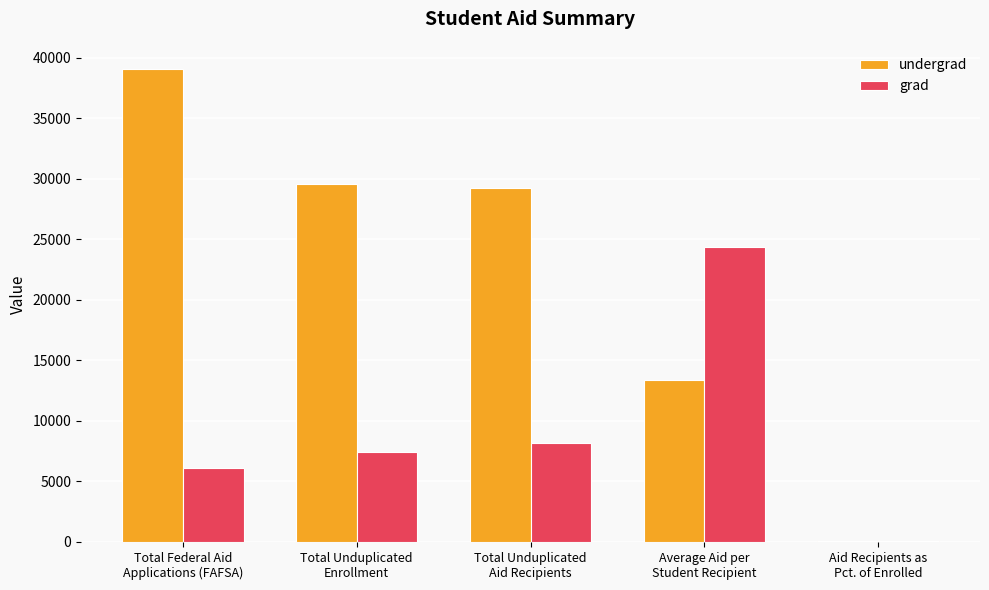

How many distinct data groups are displayed?

2